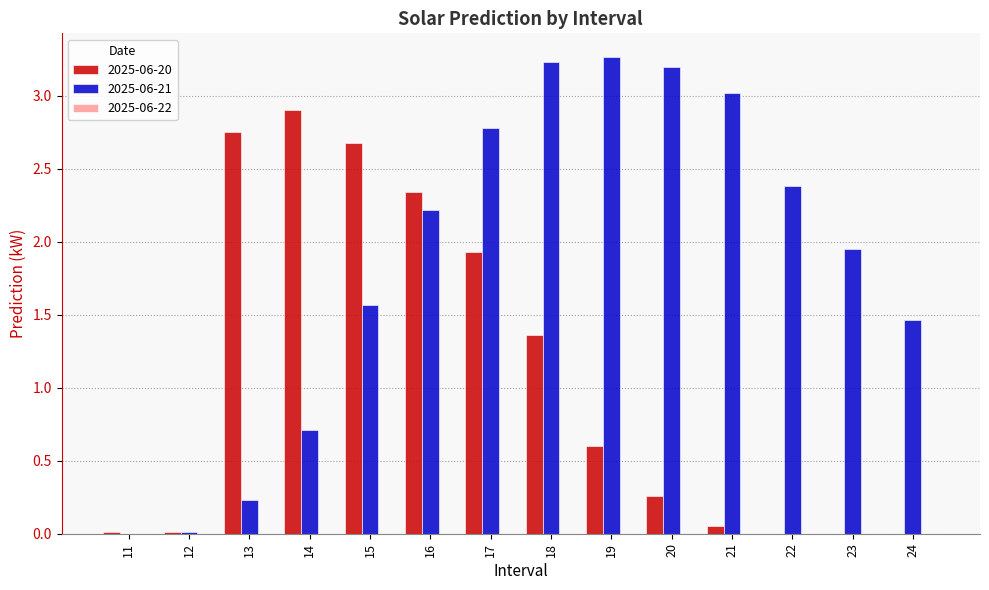

How many distinct data groups are displayed?

2